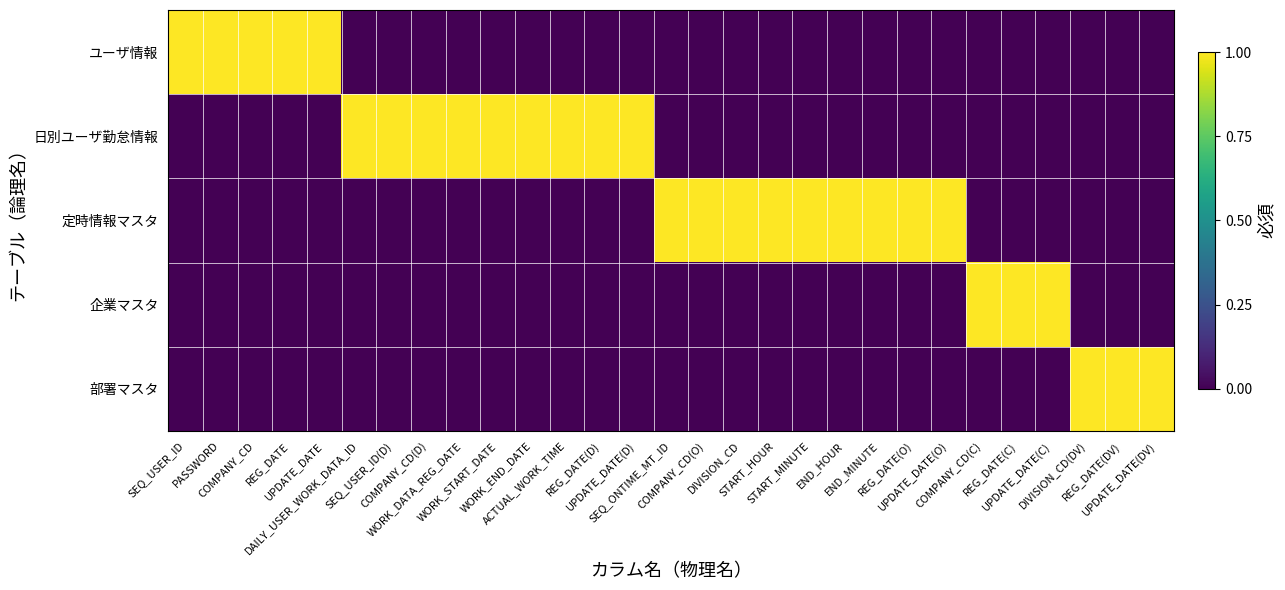

Which has a higher value, REG_DATE(D) or PASSWORD?

PASSWORD